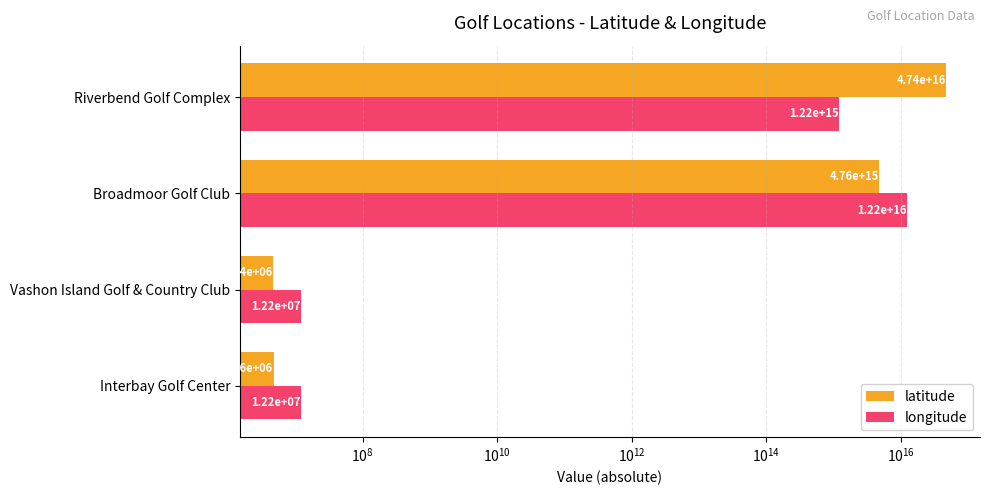

What is the lowest value of the longitude series?

12237834